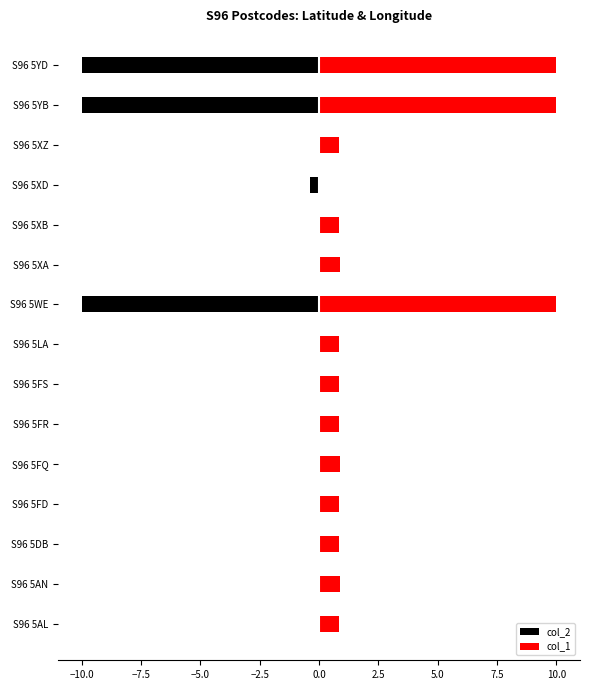

Between S96 5LA and S96 5YB, which series saw the biggest shift?

col_2